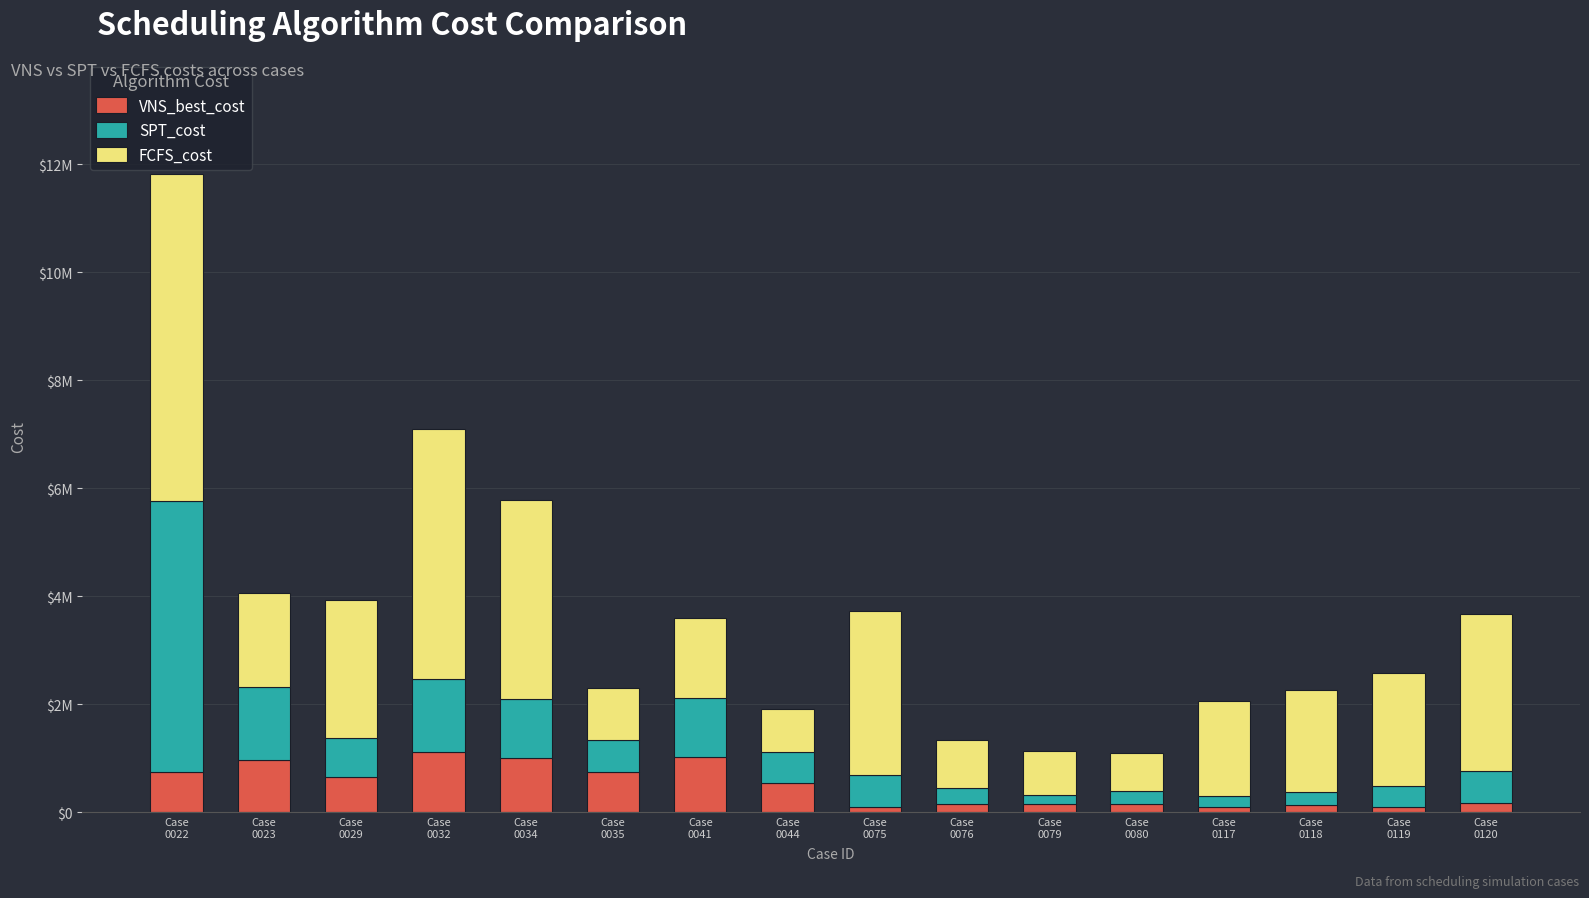

Rank the series at Case
0035 from highest to lowest value.

FCFS_cost, VNS_best_cost, SPT_cost